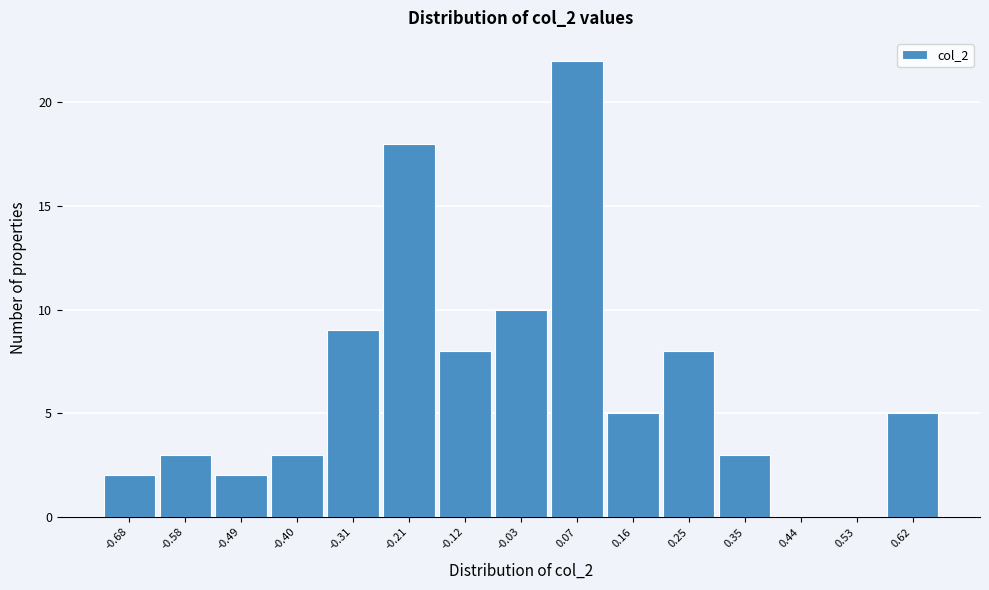

Reading right to left, list all the values displayed in this chart.

0.62=5	0.53=0	0.44=0	0.35=3	0.25=8	0.16=5	0.07=22	-0.03=10	-0.12=8	-0.21=18	-0.31=9	-0.40=3	-0.49=2	-0.58=3	-0.68=2